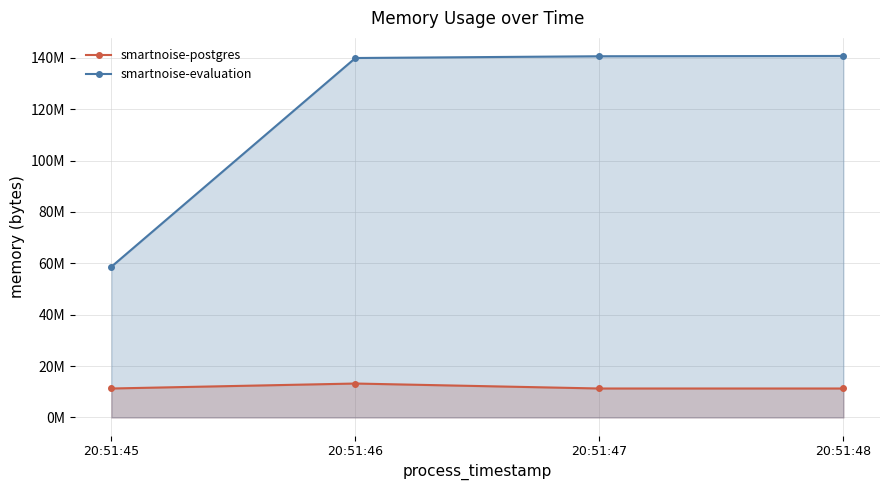

What is the difference between the second highest and second lowest values in the smartnoise-evaluation series?

684032